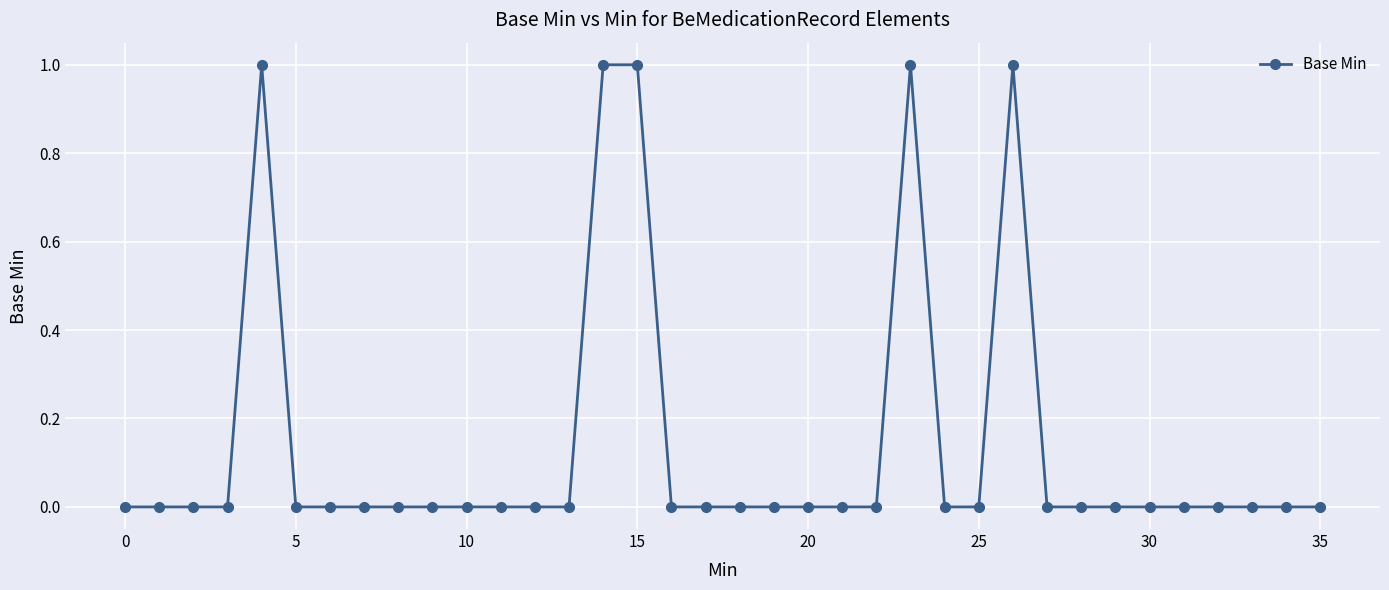

What is the value of the 5th point from the left?

1